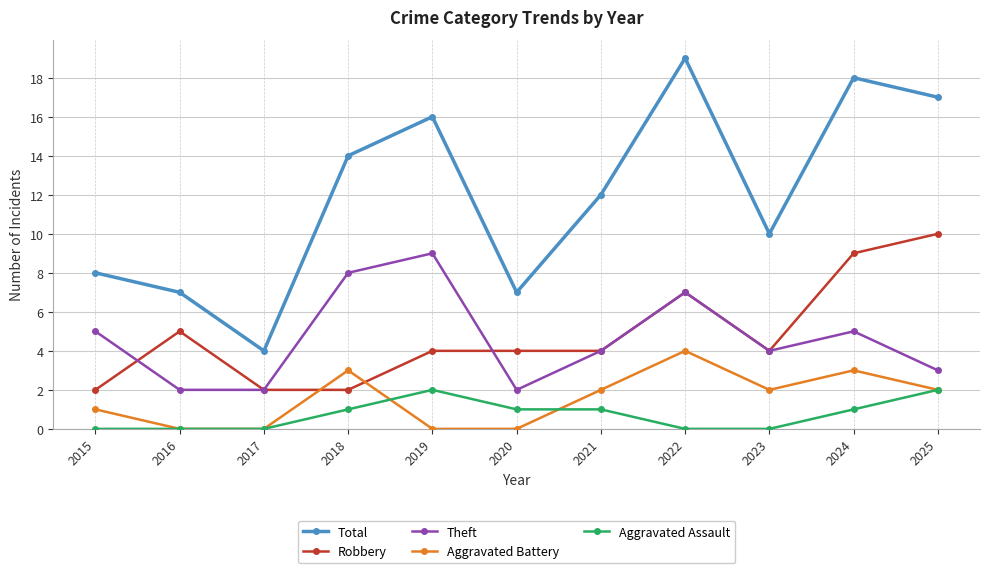

What are all the series names shown in the legend?

Total, Robbery, Theft, Aggravated Battery, Aggravated Assault